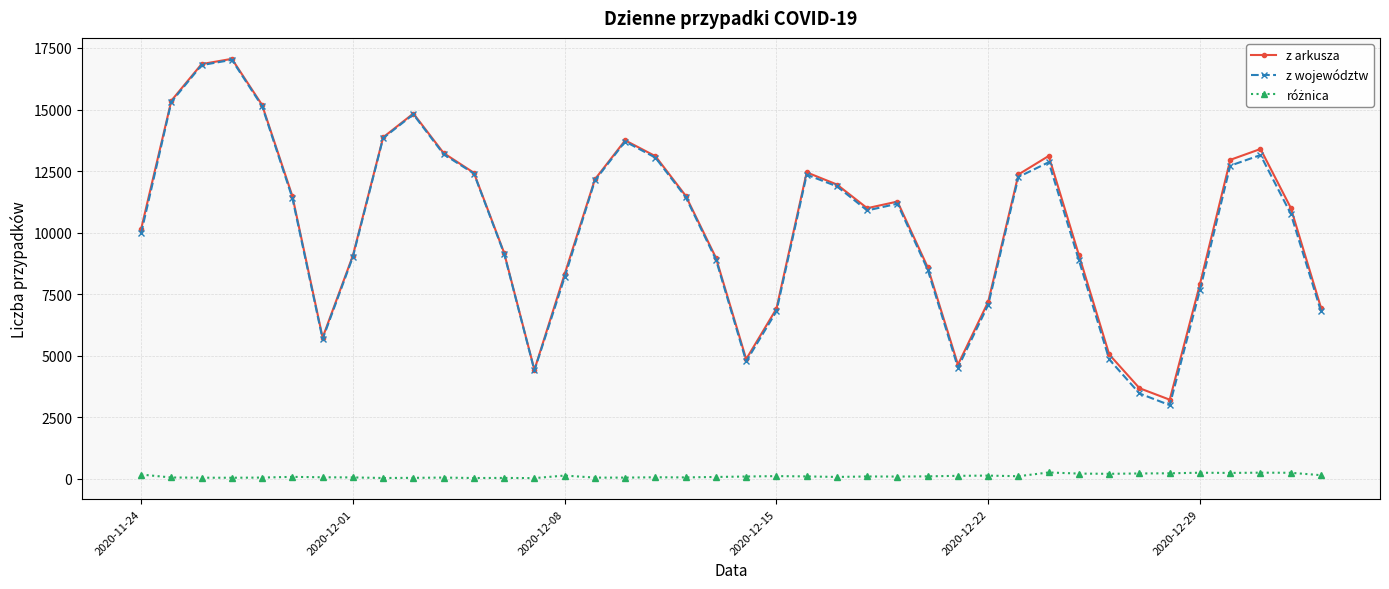

What is the minimum value for z województw?

2990